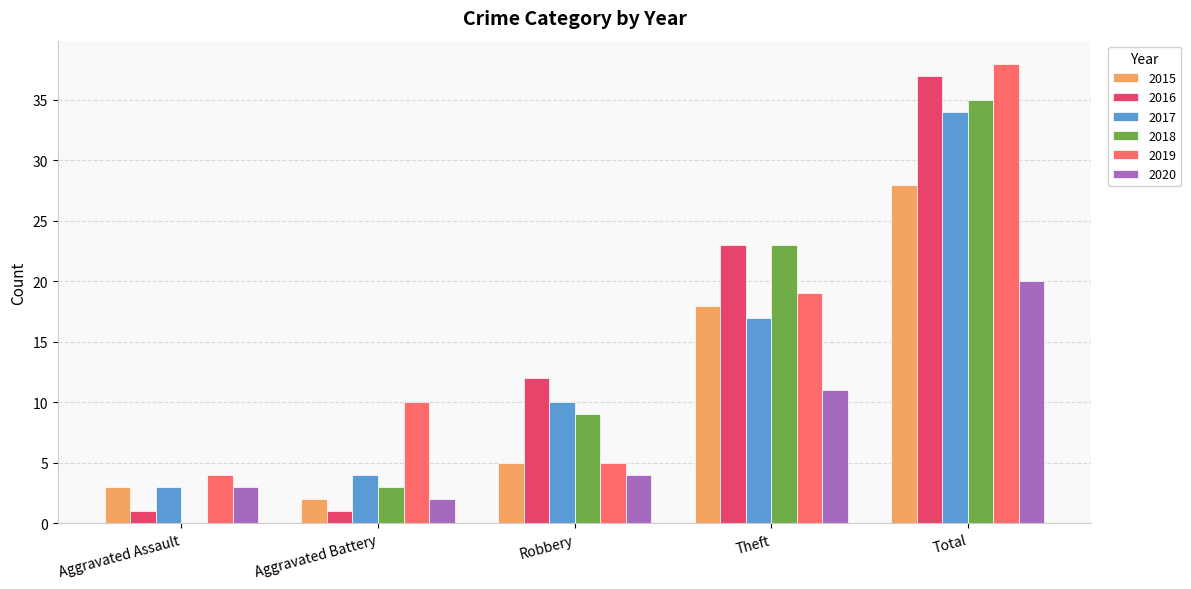

Where is 2016 nearest to the value 19?

Theft